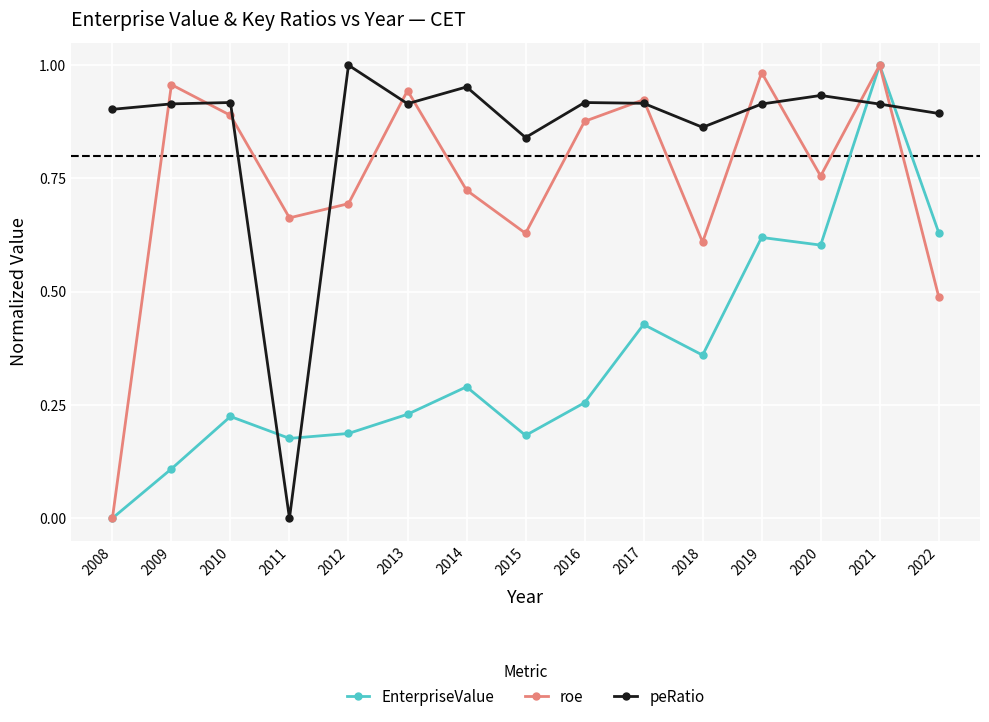

Where is roe nearest to the value 0?

2008